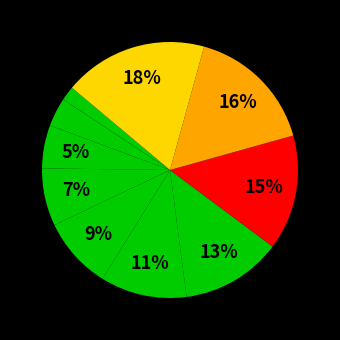

Count the number of slices in the pie.

10